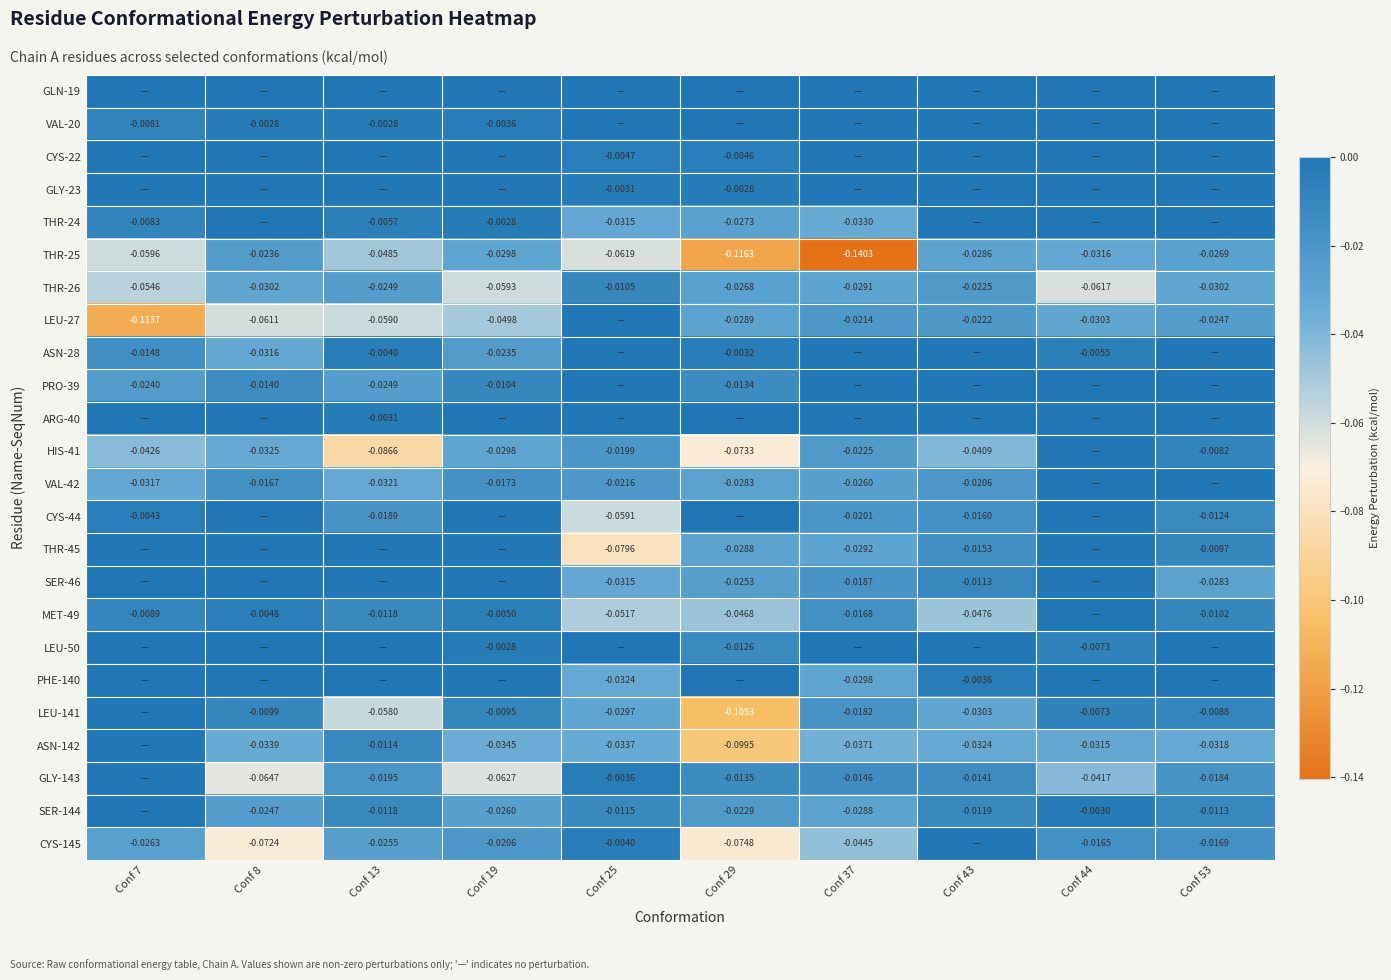

Between Conf 13 and Conf 44, which series saw the biggest shift?

HIS-41